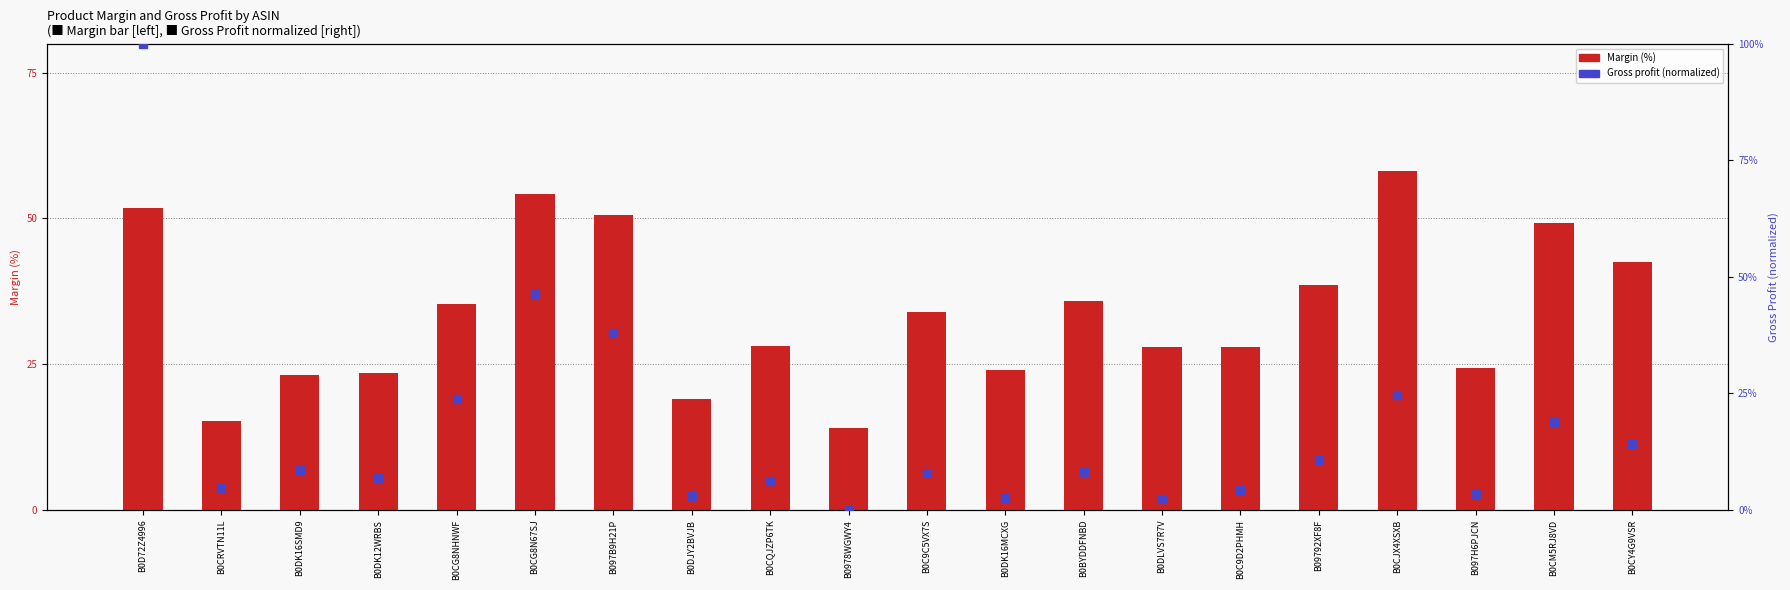

Which series has the largest Y range (max minus min)?

Gross profit (norm.)